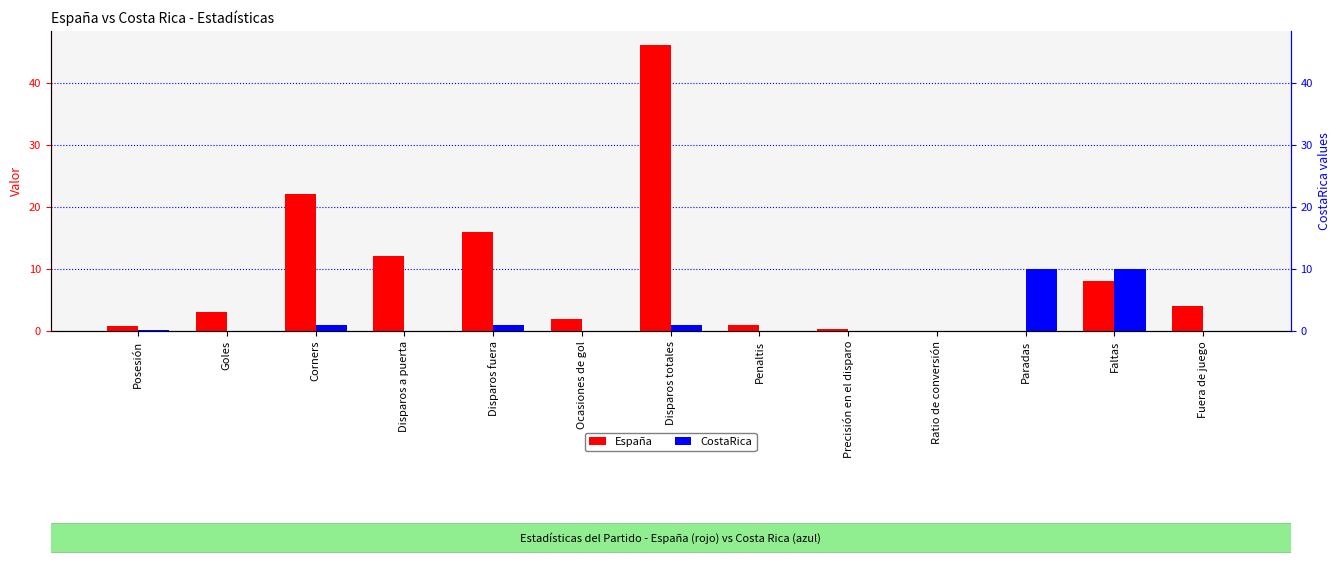

At which category does the chart reach its minimum across all series?

Paradas